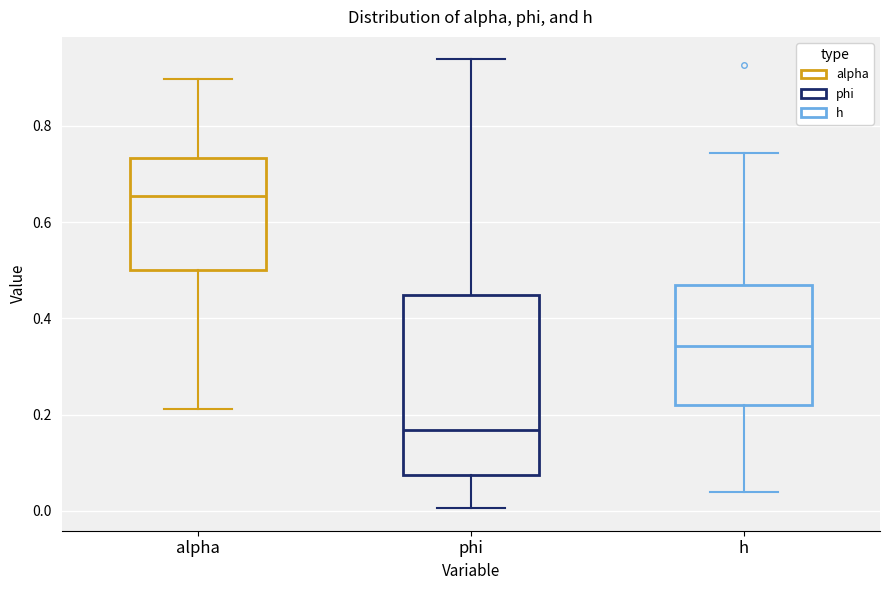

Reading left to right, transcribe this box plot: for each box, give where its median line is, the range the box spans, and where its two whiskers end, as read against the y-axis. The values are not printed on the chart, so give them approximately, as read against the axis.

alpha: median 0.66, box 0.50 to 0.74, whiskers 0.22 to 0.90
phi: median 0.16, box 0.08 to 0.44, whiskers 0.00 to 0.94
h: median 0.34, box 0.22 to 0.46, whiskers 0.04 to 0.74